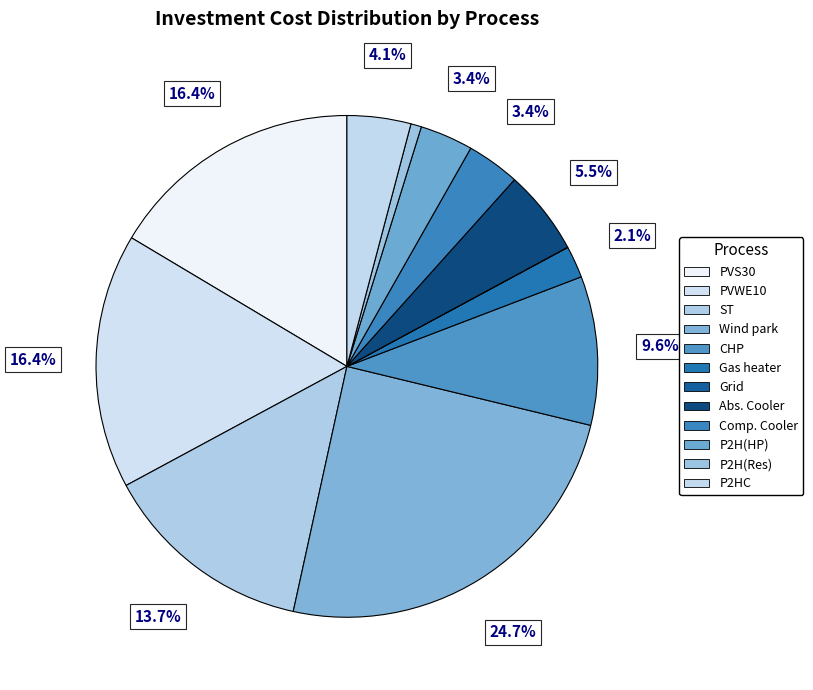

What percentage is NOT represented by Abs. Cooler?

94.5%